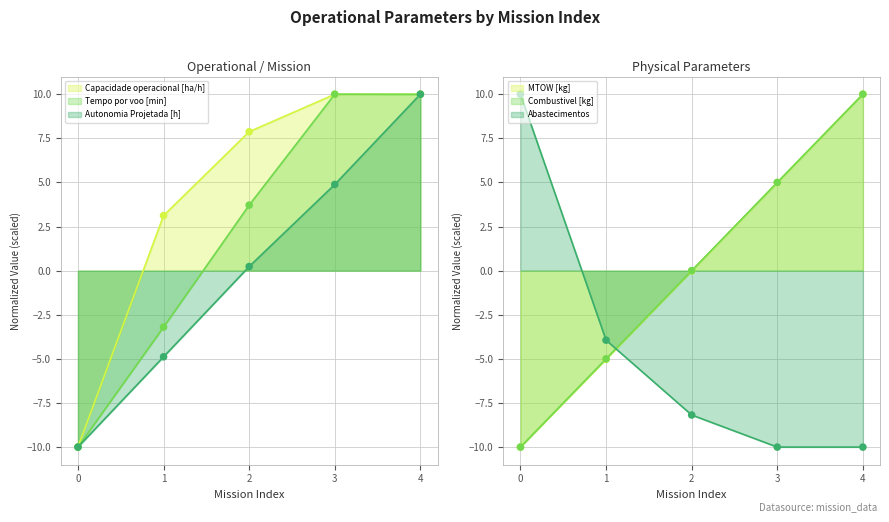

Is the value of MTOW [kg] at 4 greater than the value of Combustivel [kg] at 4?

No